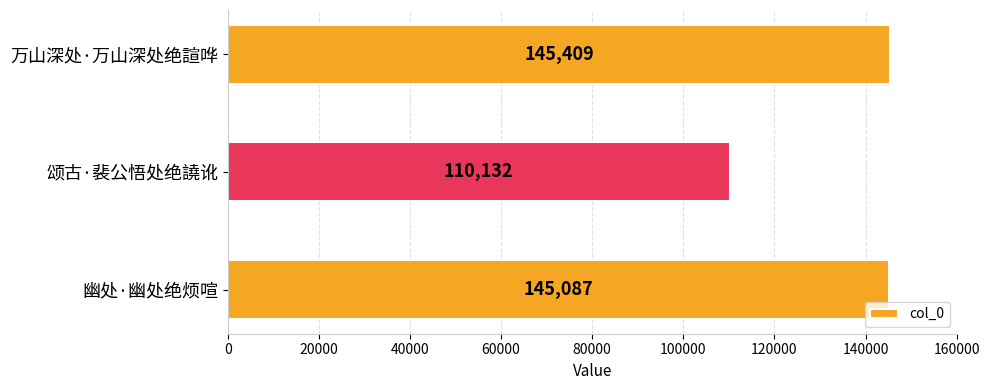

How many data points does each series have?

3